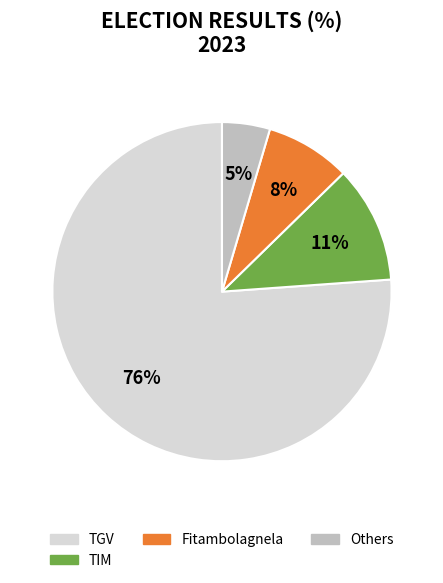

Is there any slice that represents more than half of the pie?

Yes